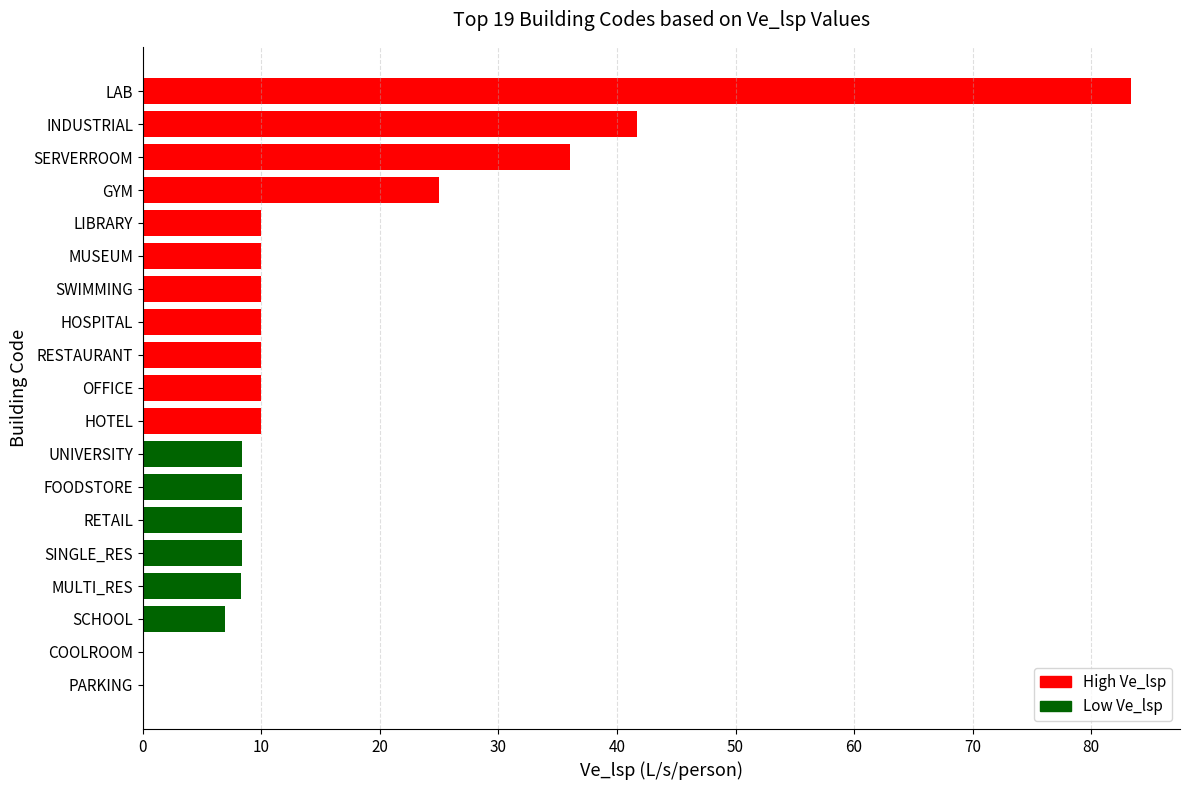

What is the ratio of the value at RETAIL to the value at GYM?

0.3